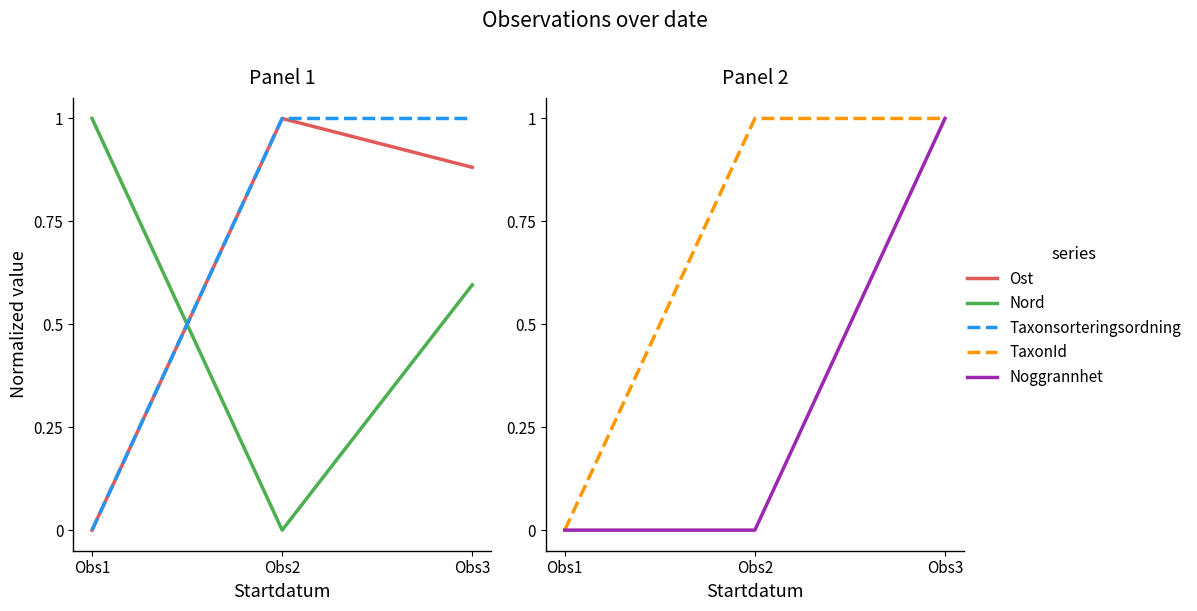

List the labels in order of Ost value, smallest first.

Obs1, Obs3, Obs2